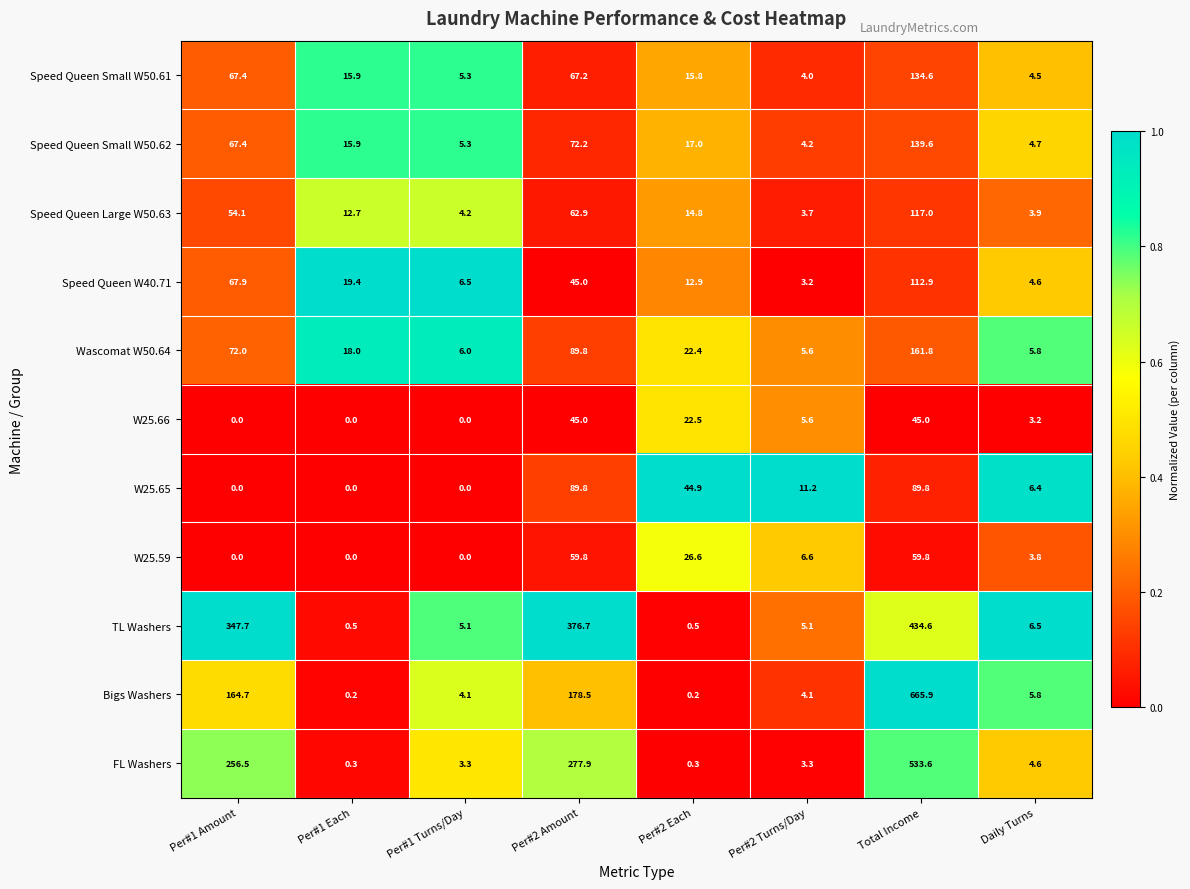

Which label corresponds to the largest value in the chart?

Total Income